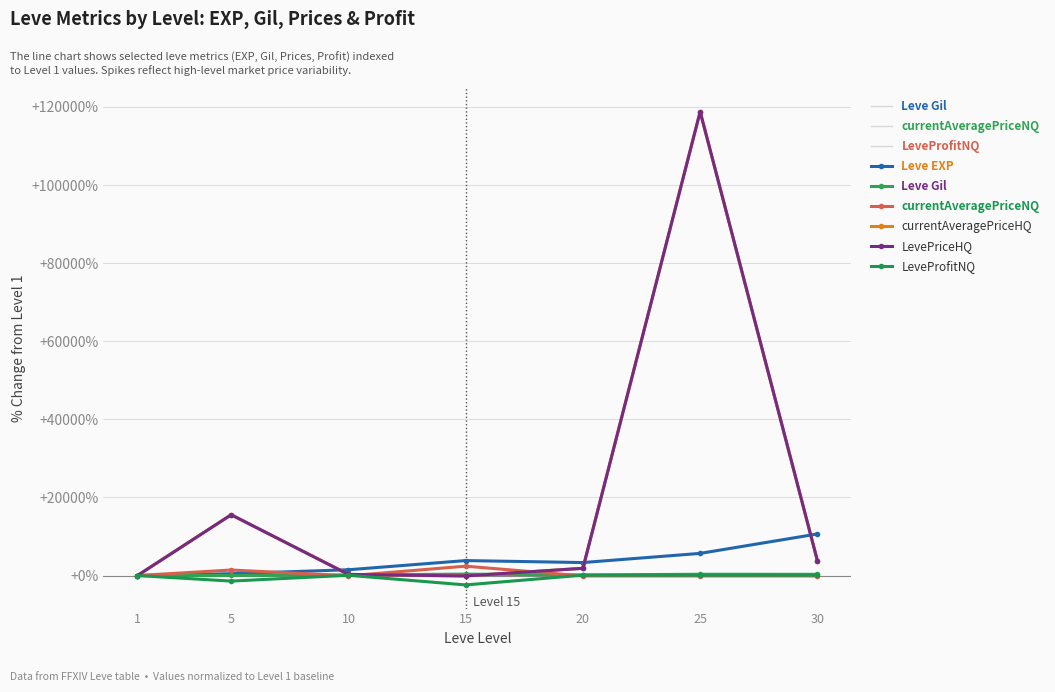

At which category does Leve Gil reach its first local valley?

20